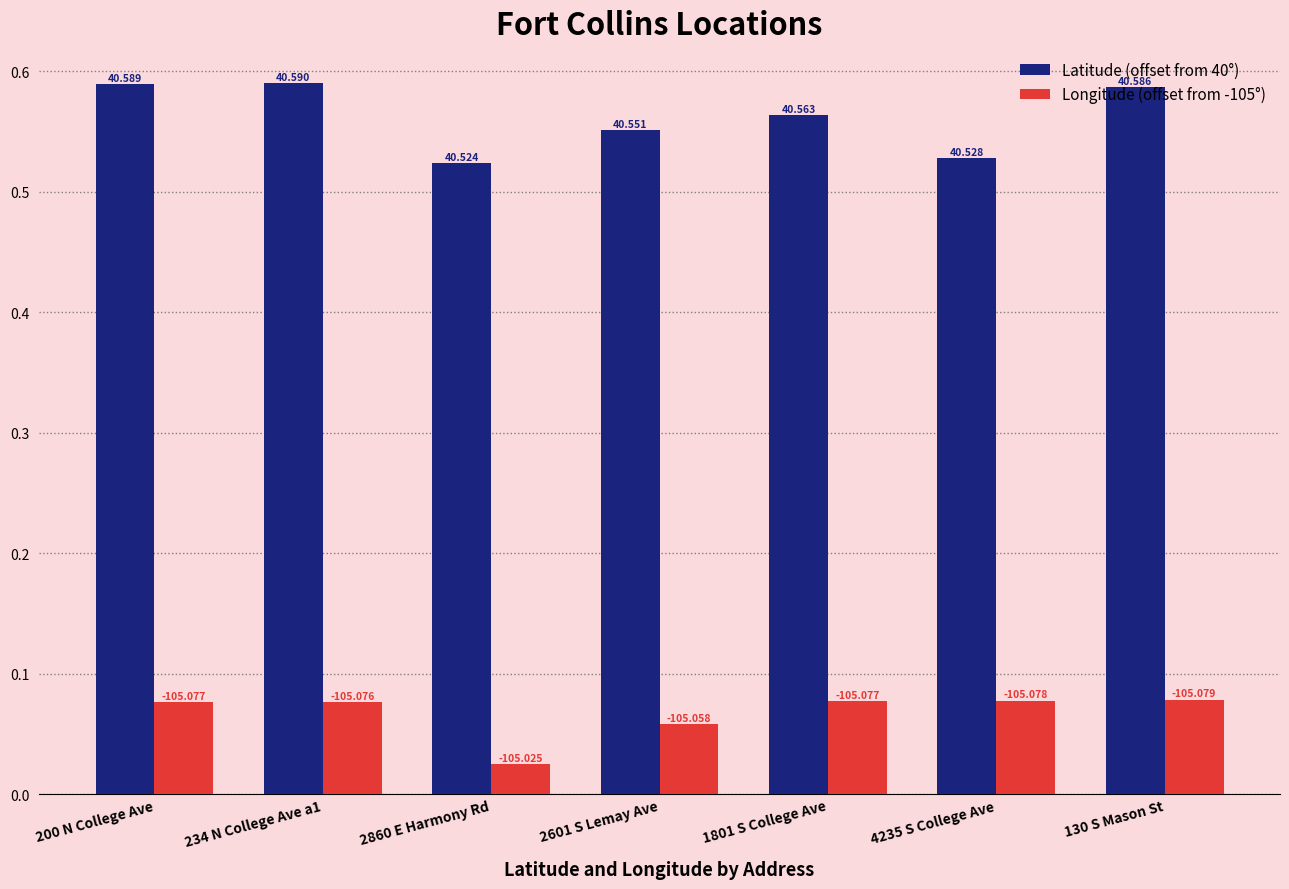

What position from the left is 2860 E Harmony Rd?

3